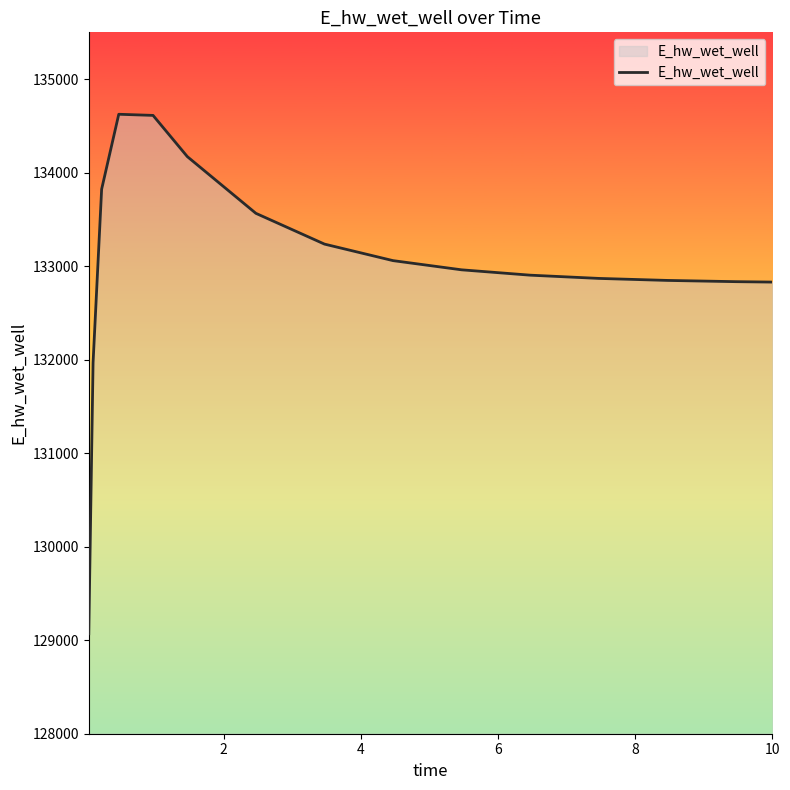

How many values are below 132960?

7